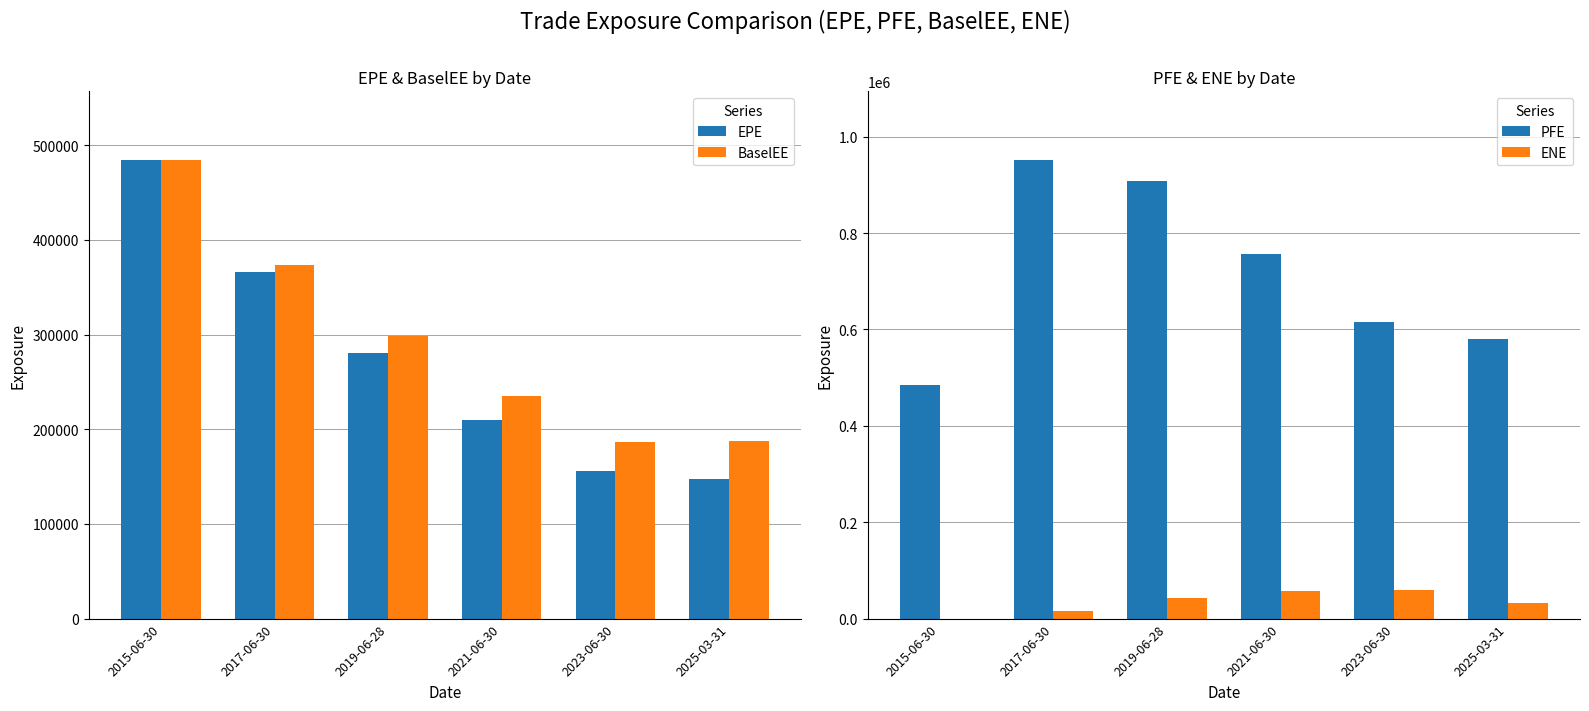

Count the number of data series in this chart.

4